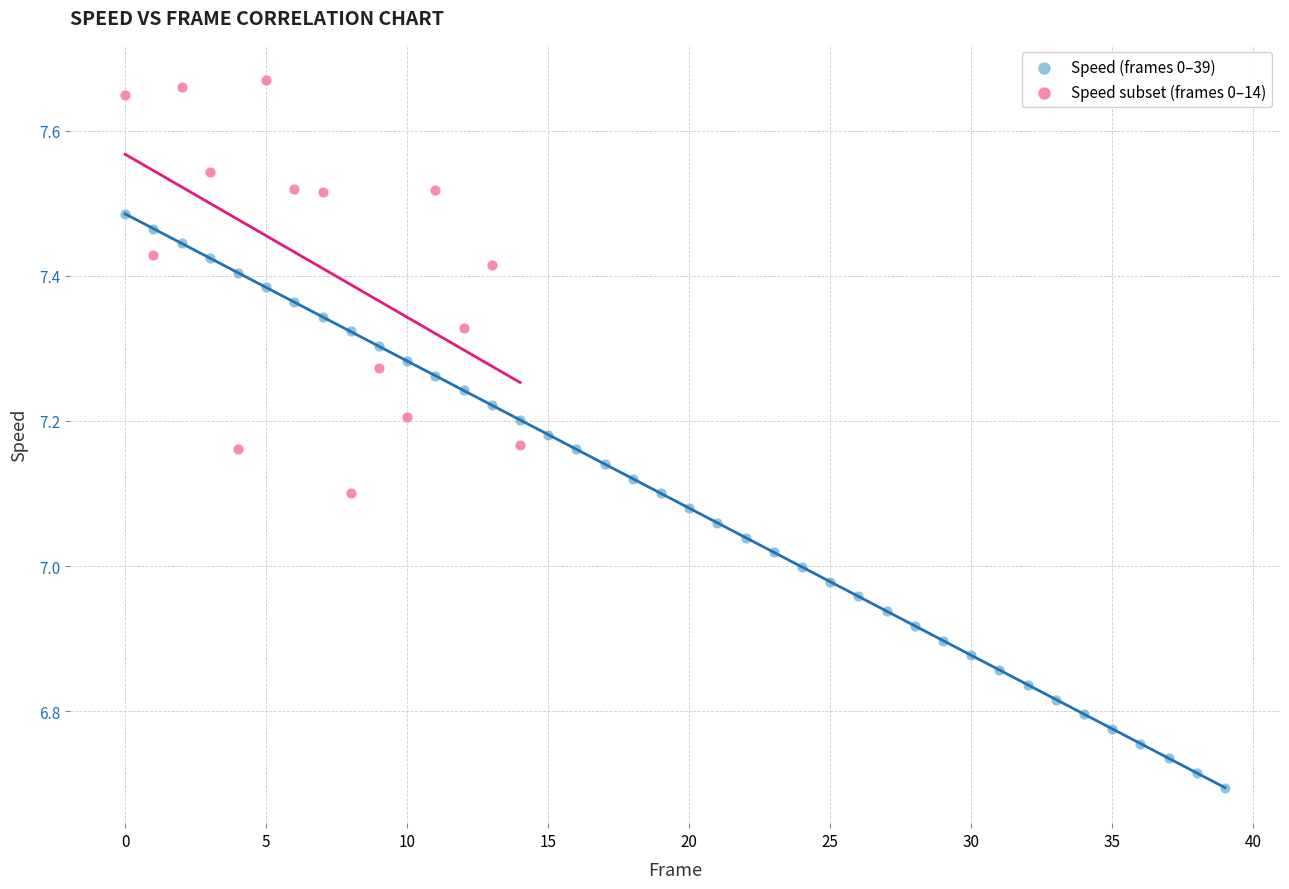

Which series reaches the maximum Y coordinate?

Speed subset (frames 0–14)